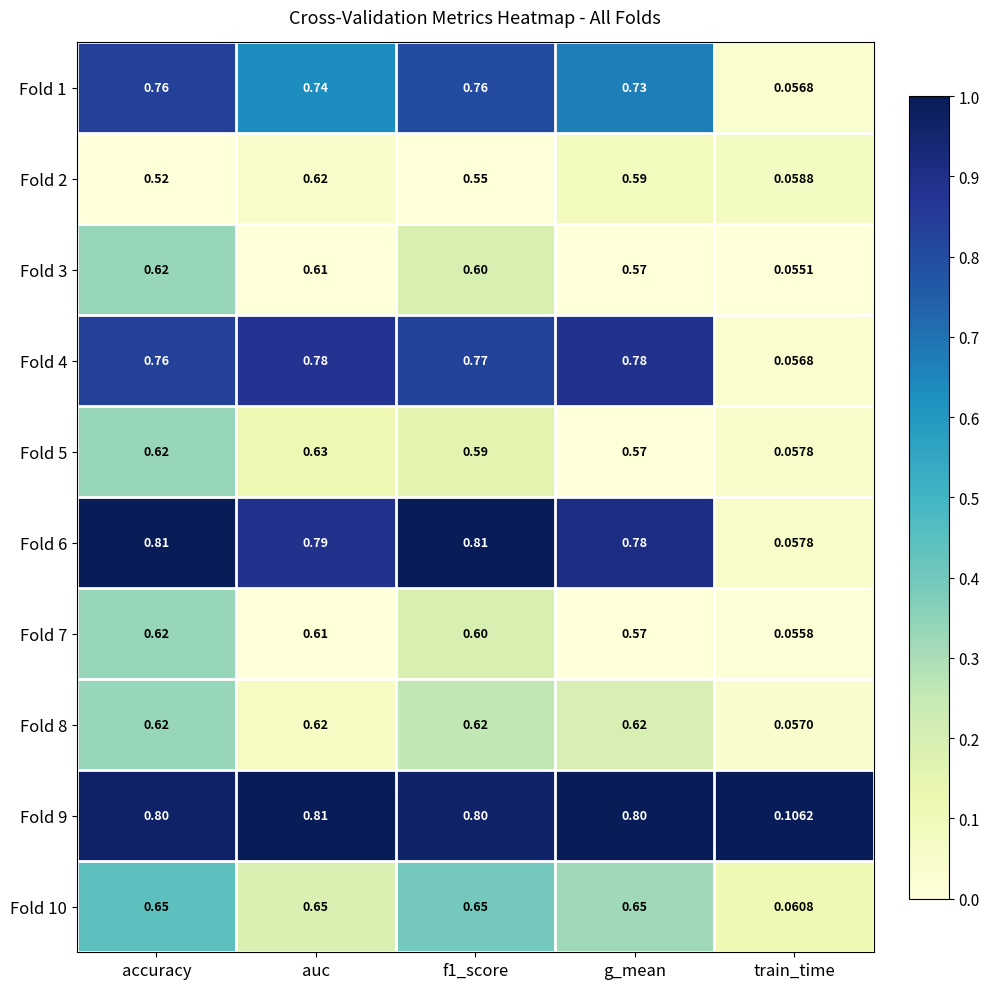

Which category has the lowest value in the Fold 9 series?

train_time